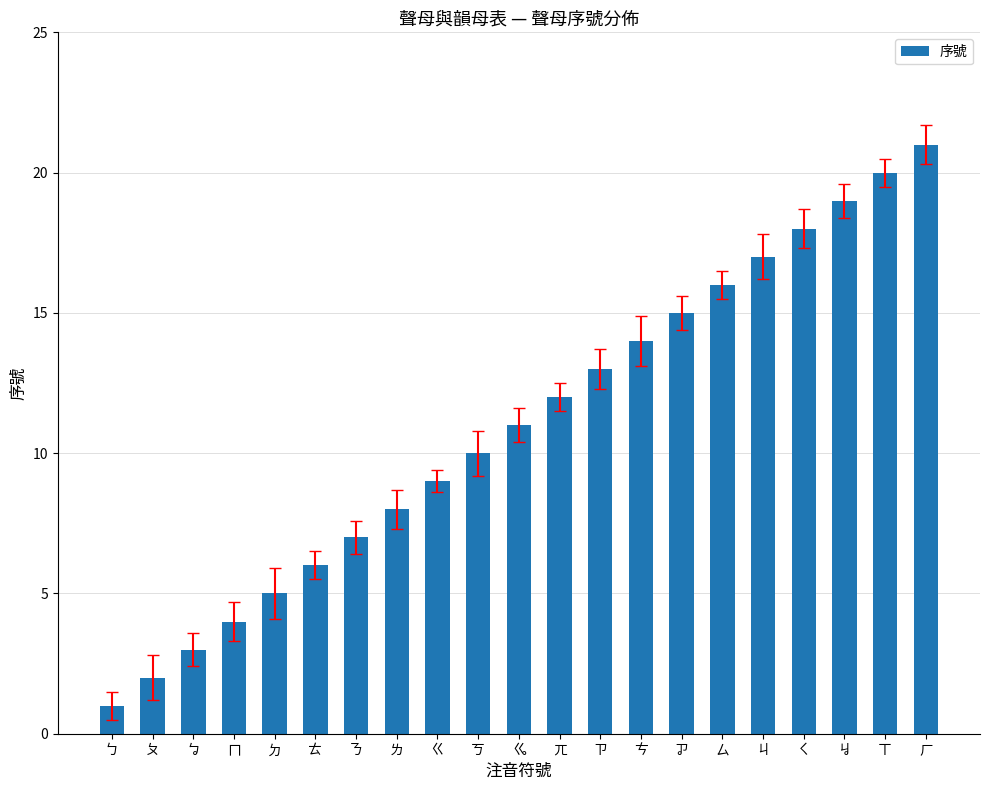

Reading left to right, list all the values displayed in this chart.

1	2	3	4	5	6	7	8	9	10	11	12	13	14	15	16	17	18	19	20	21